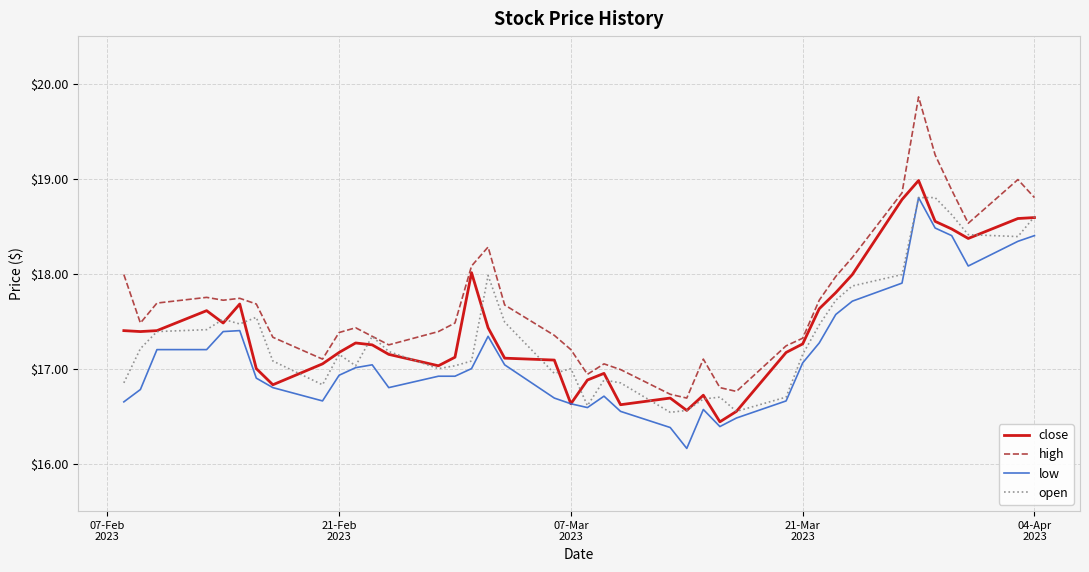

True or false: high and low intersect in this chart.

False